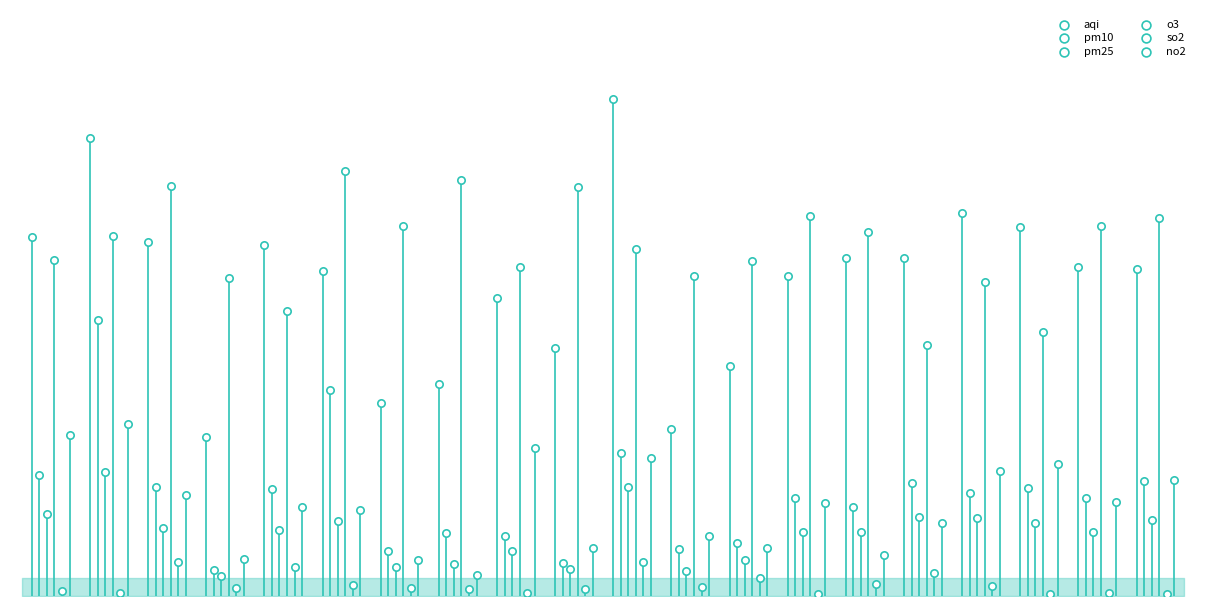

Which series has the largest Y range (max minus min)?

aqi